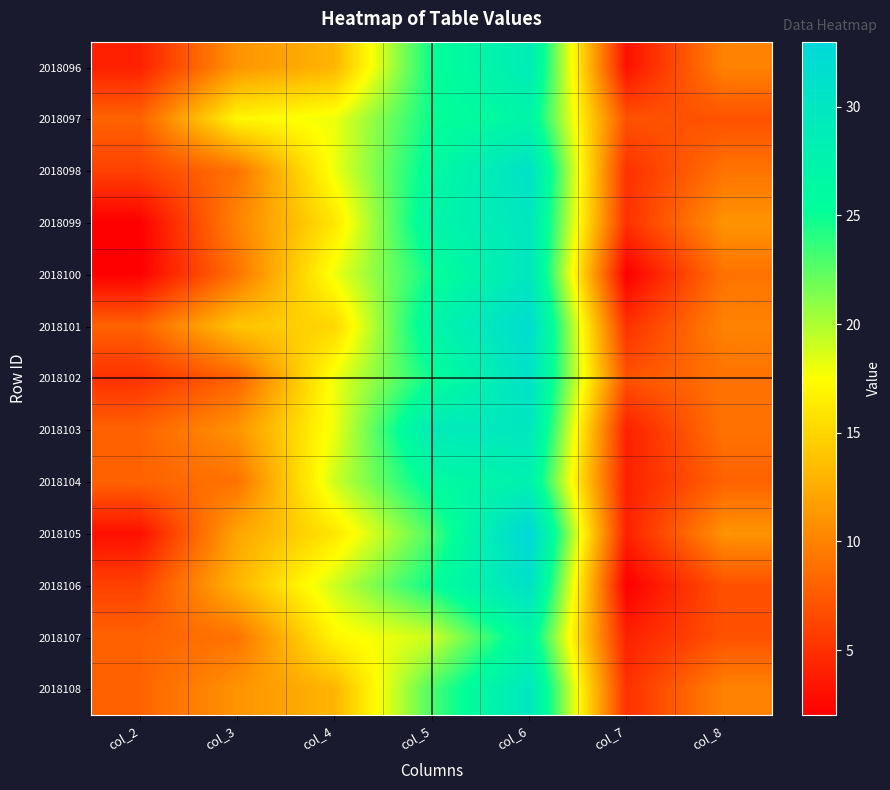

How many categories are shown in the chart?

7